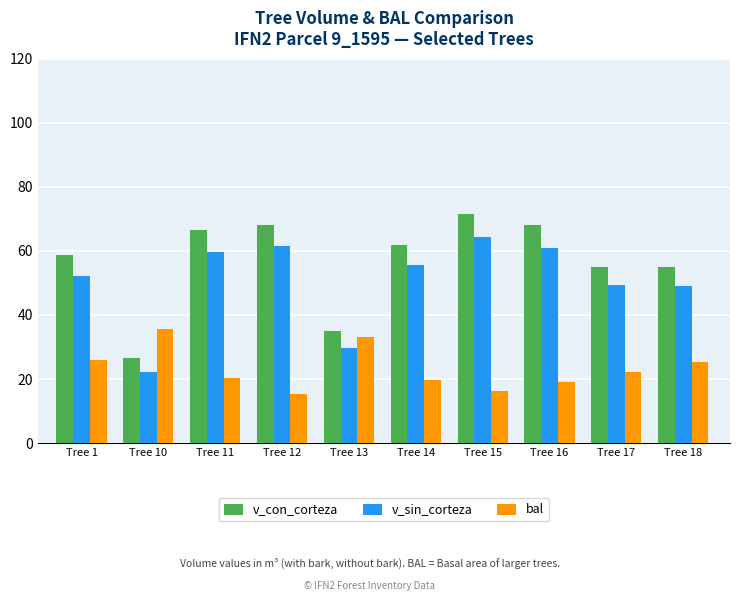

What is the difference between the maximum and second lowest values in the bal series?

19.5